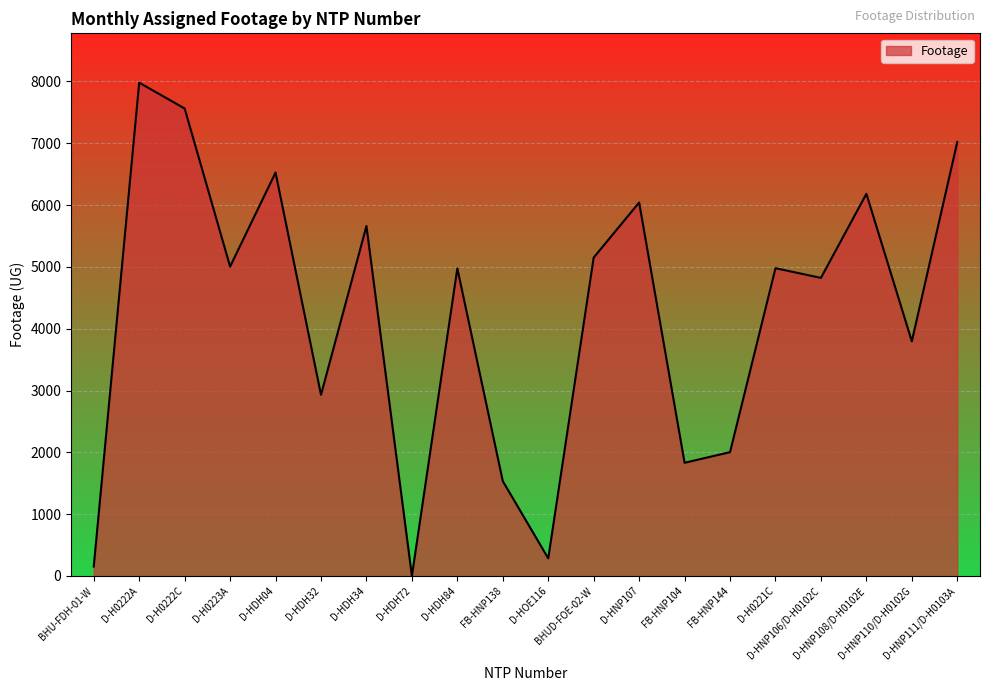

What is the maximum value shown in the chart?

7980